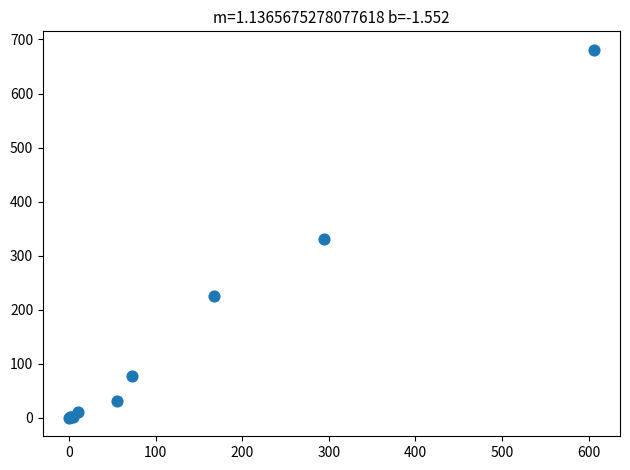

What Y value in the scatter plot is closest to 340?

331